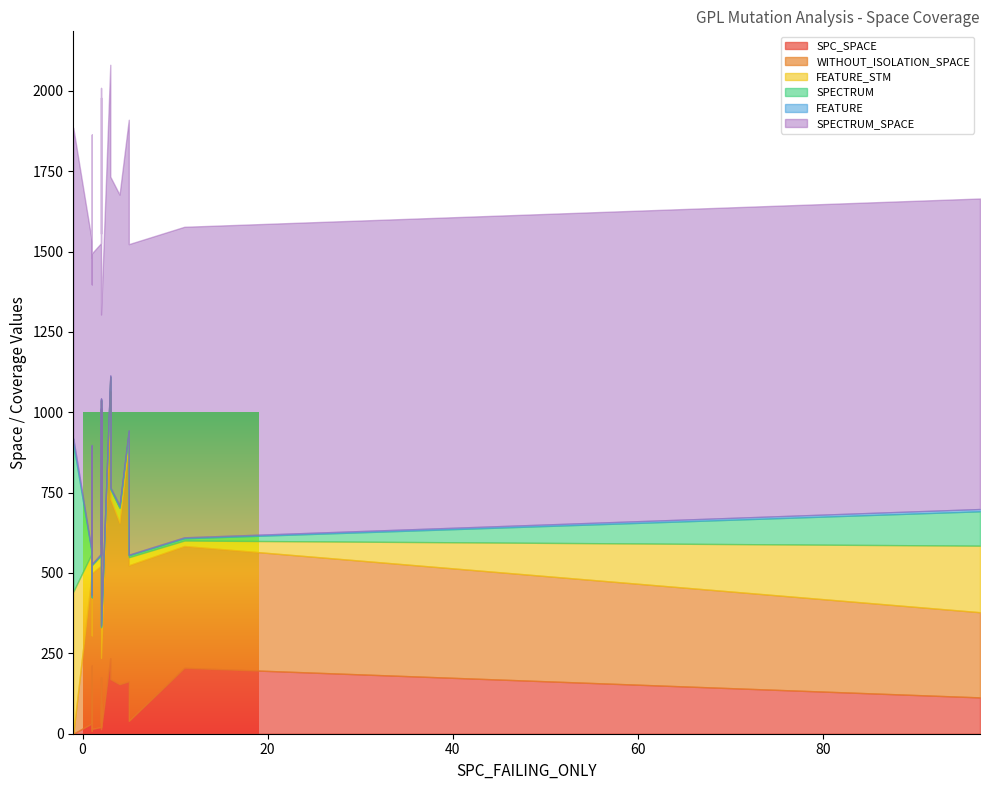

What is the greatest value displayed?

967